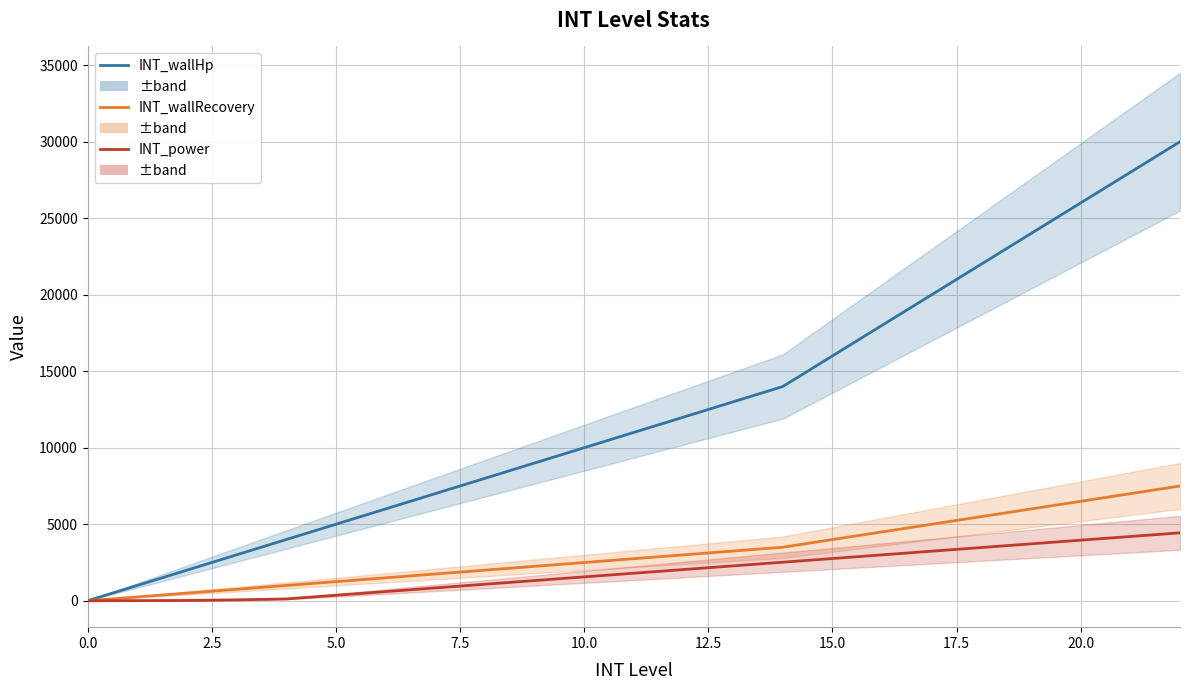

What position from the right is 15?

8